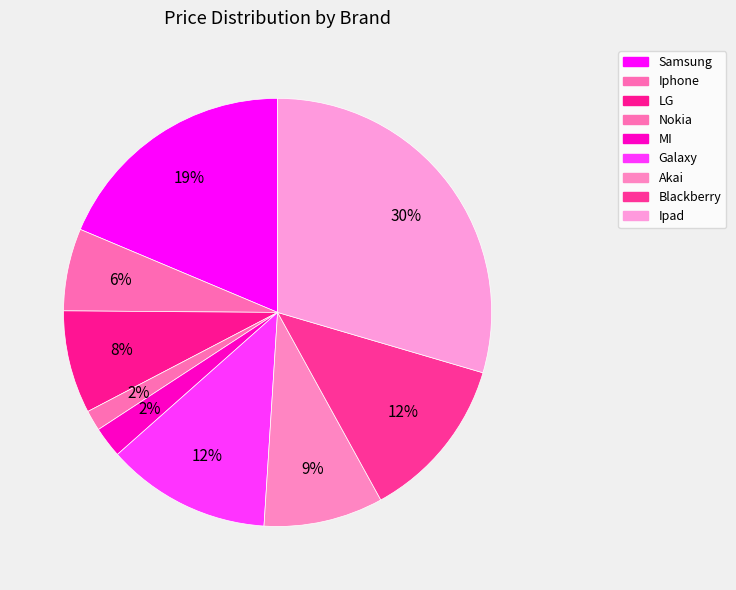

To the nearest percent, what percentage of the pie is Ipad?

30%